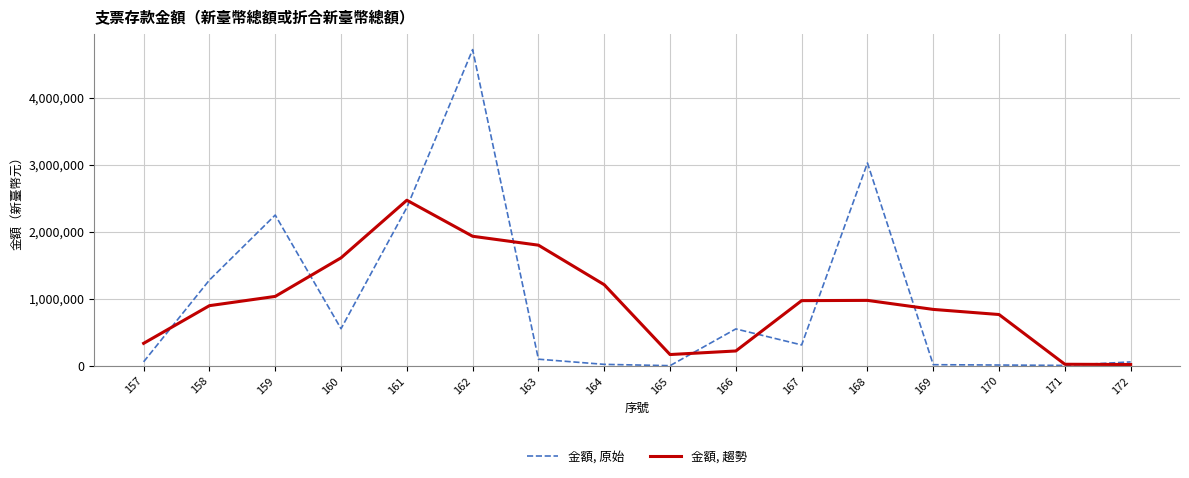

Is this an area chart (filled region under the line)?

No